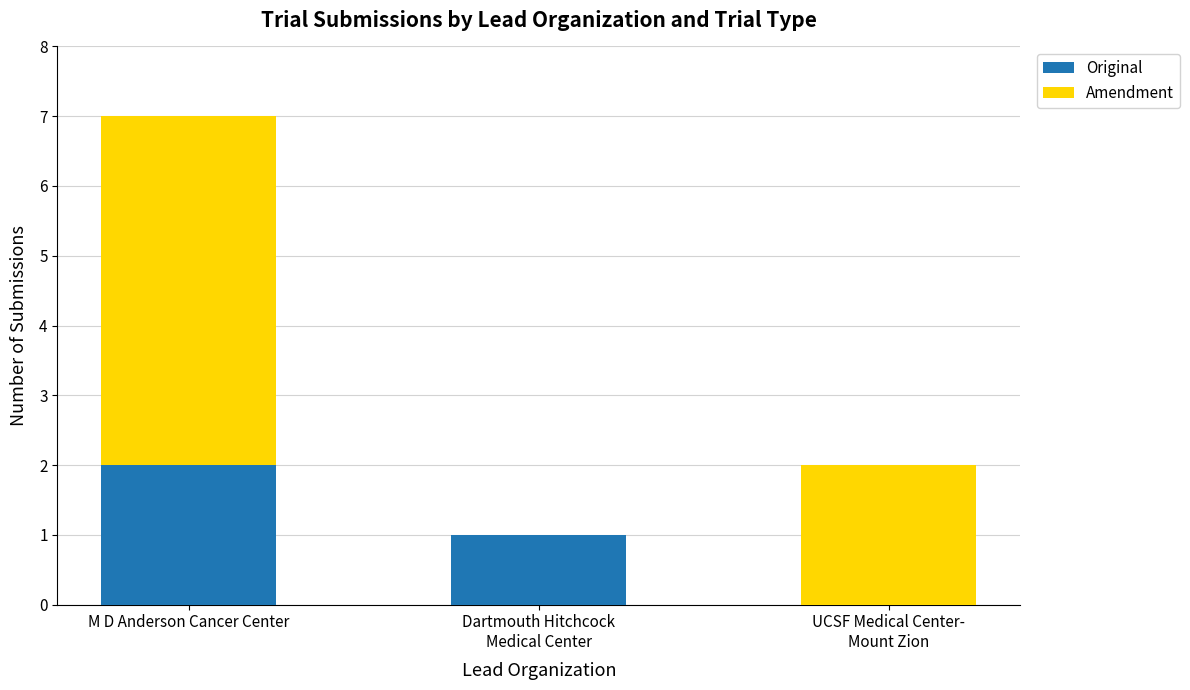

Is it true that Original equals 2 at M D Anderson Cancer Center?

True